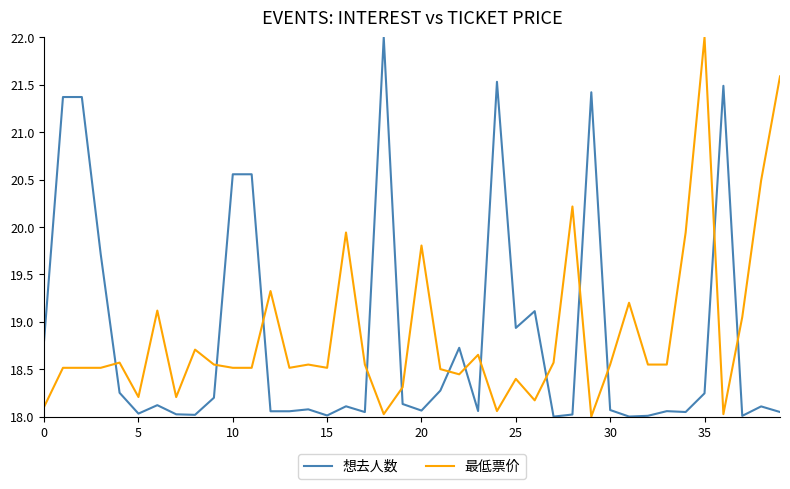

How many times do 想去人数 and 最低票价 cross each other?

13